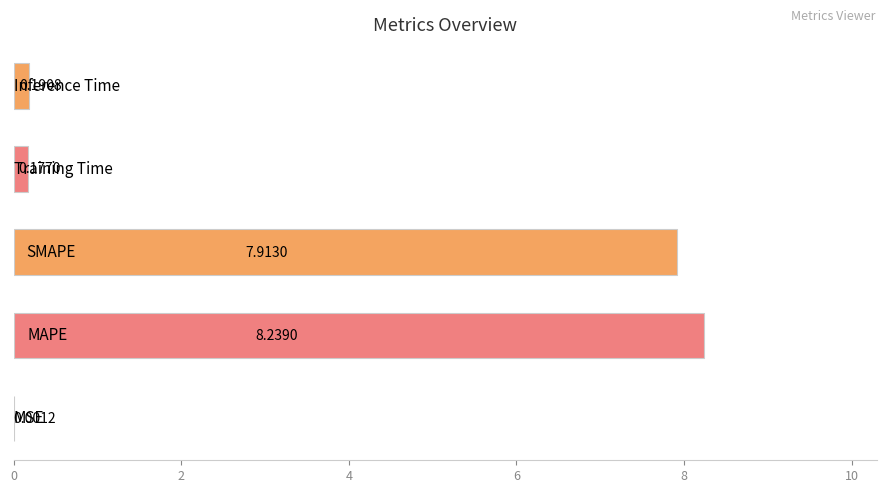

How many categories are shown in the chart?

5